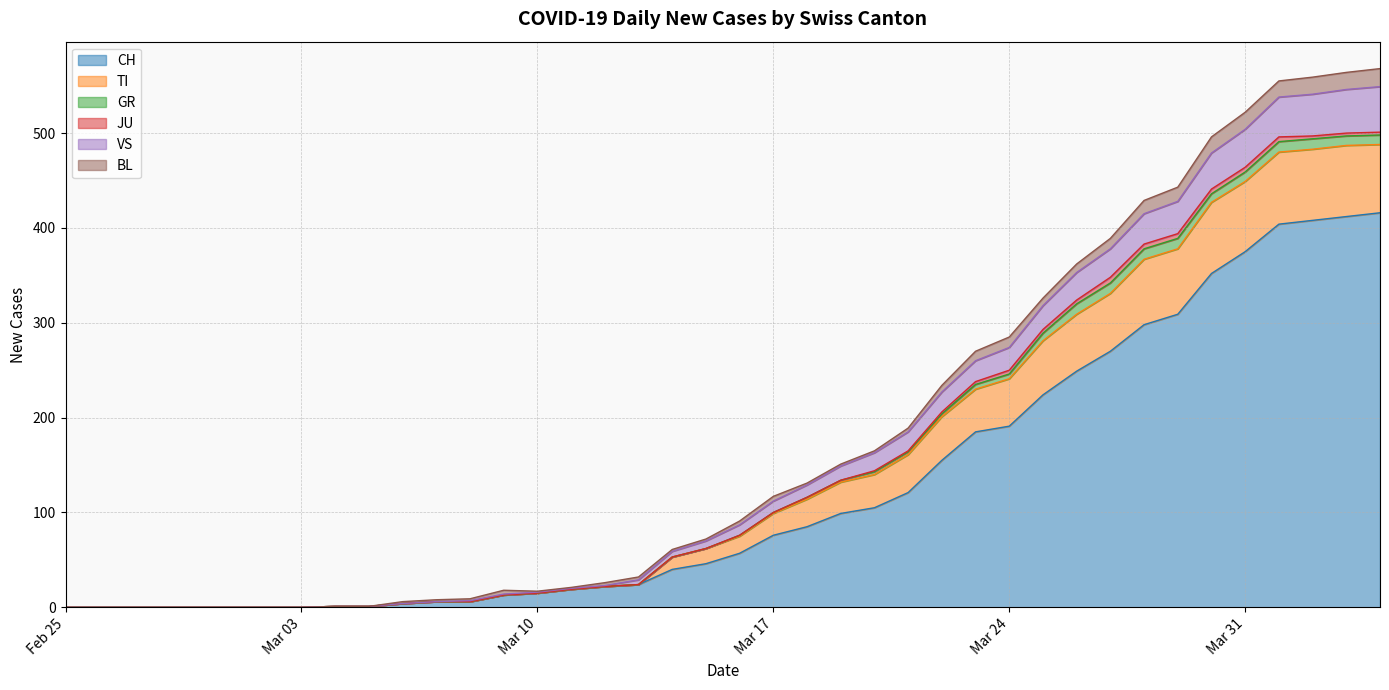

True or false: CH and TI cross at least once.

False